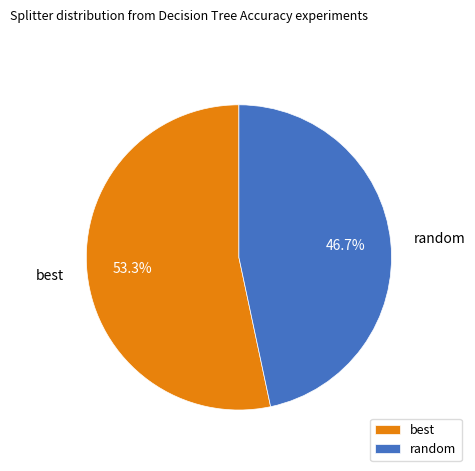

What percentage is the random slice, to the nearest percent?

47%